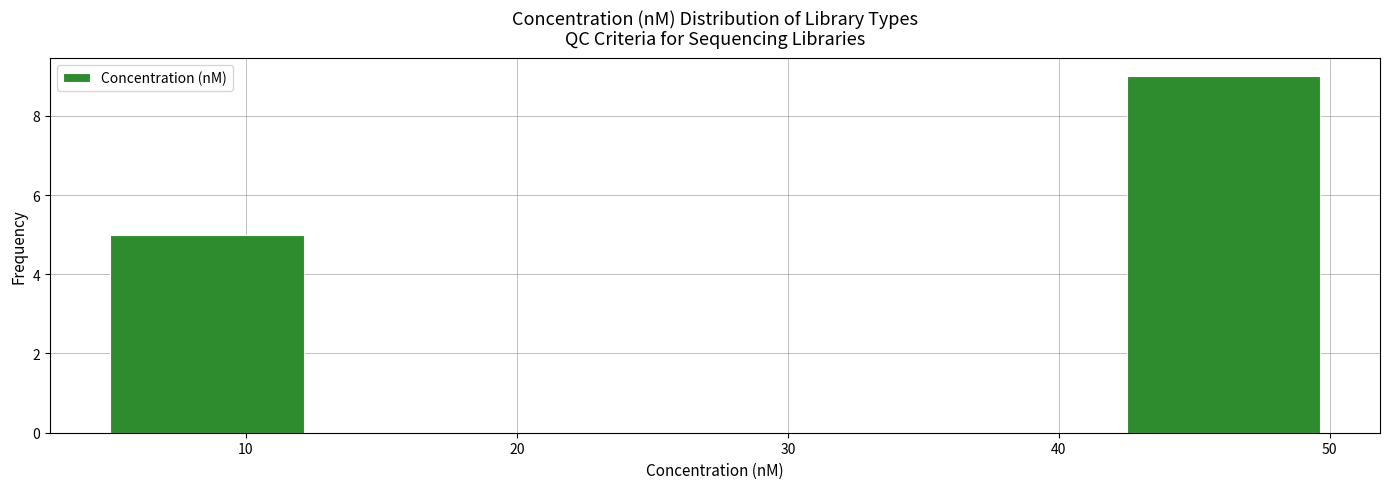

Reading left to right, list every bar in this chart as the range it spans on the x-axis followed by its height. Neither the bar edges nor the heights are printed on the chart, so give them approximately, as read against the axes.

5.0 to 12.5: 5
12.5 to 20.0: 0
20.0 to 27.5: 0
27.5 to 35.0: 0
35.0 to 42.5: 0
42.5 to 50.0: 9